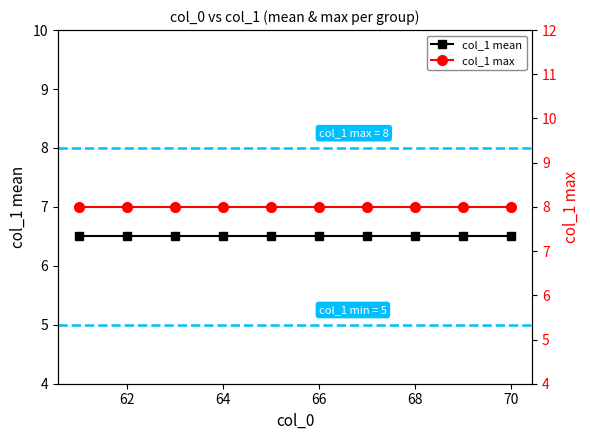

Which series has the largest total across all categories?

col_1 max